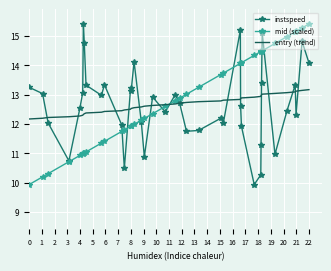

What is the highest value of the mid (scaled) series?

15.4